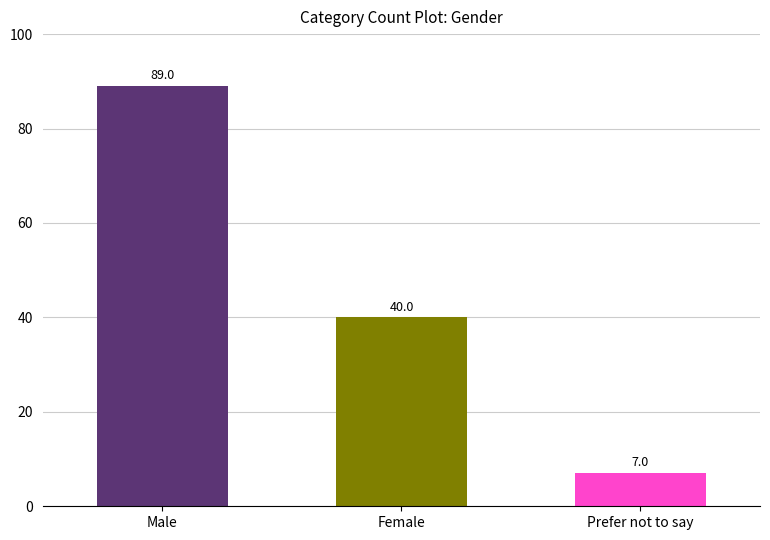

At which category does the chart reach its peak across all series?

Male